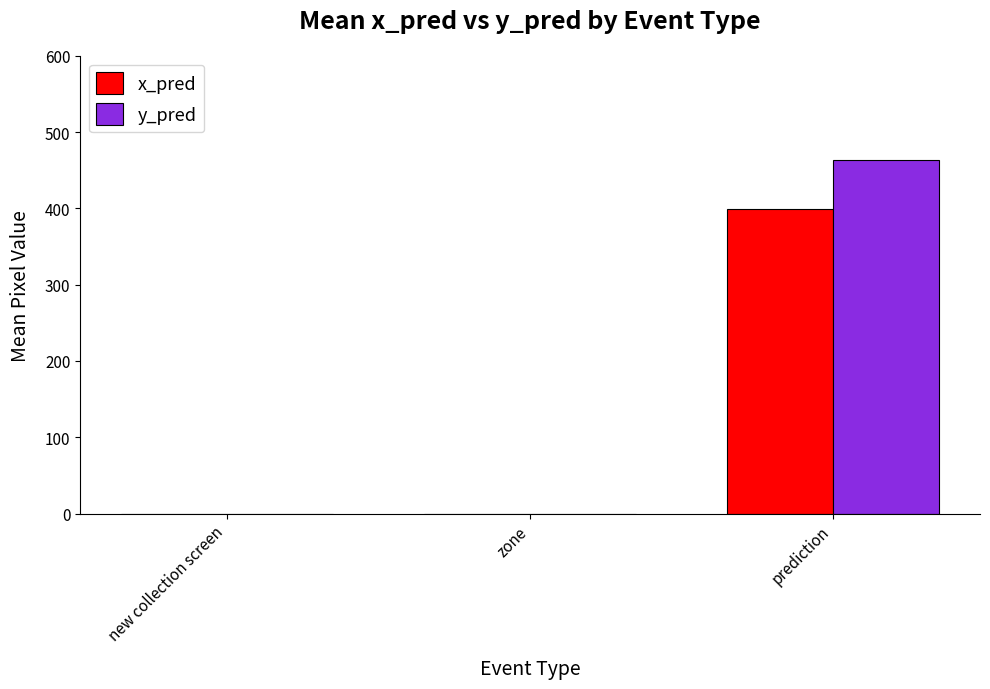

What value does the y_pred series have at prediction?

462.8